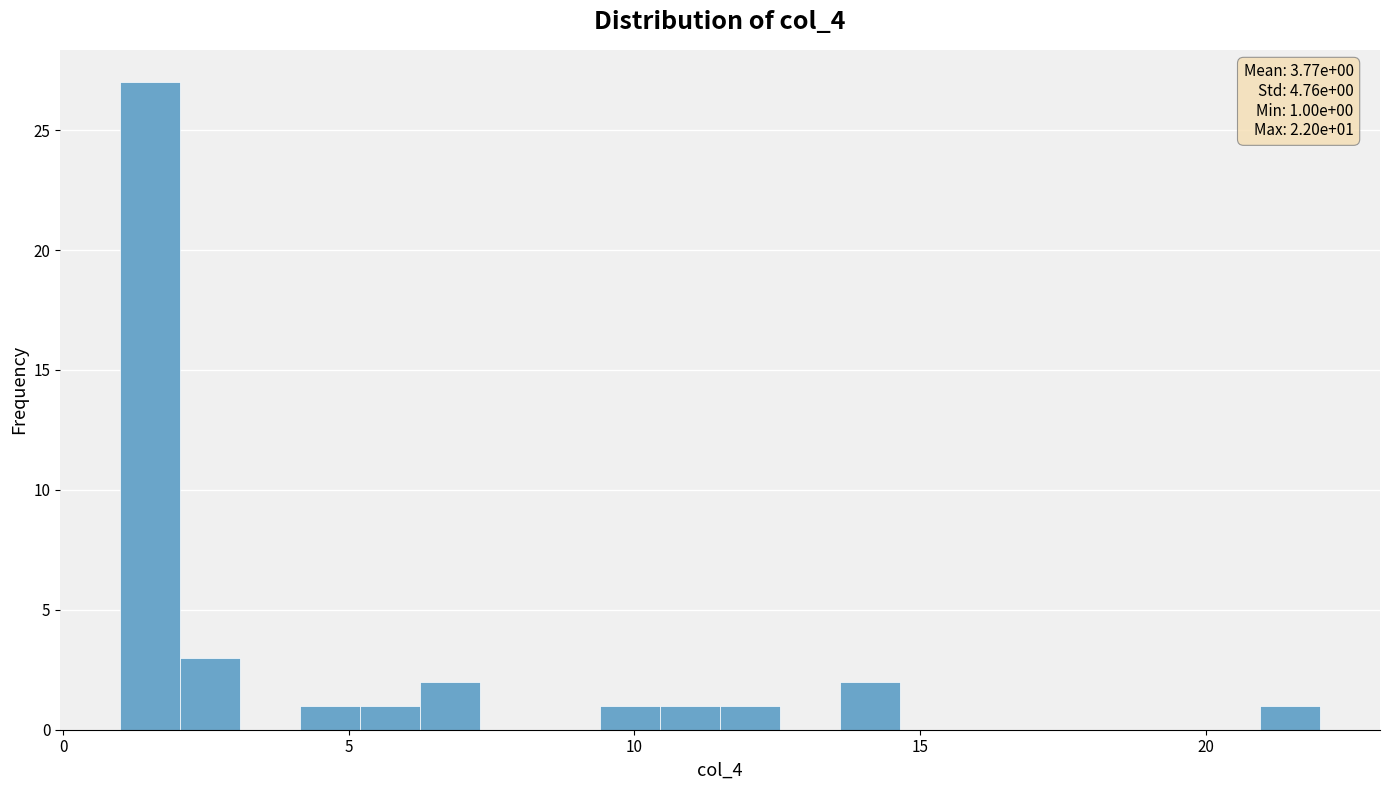

Read against the x-axis, roughly where is the centre of the tallest bar?

1.5